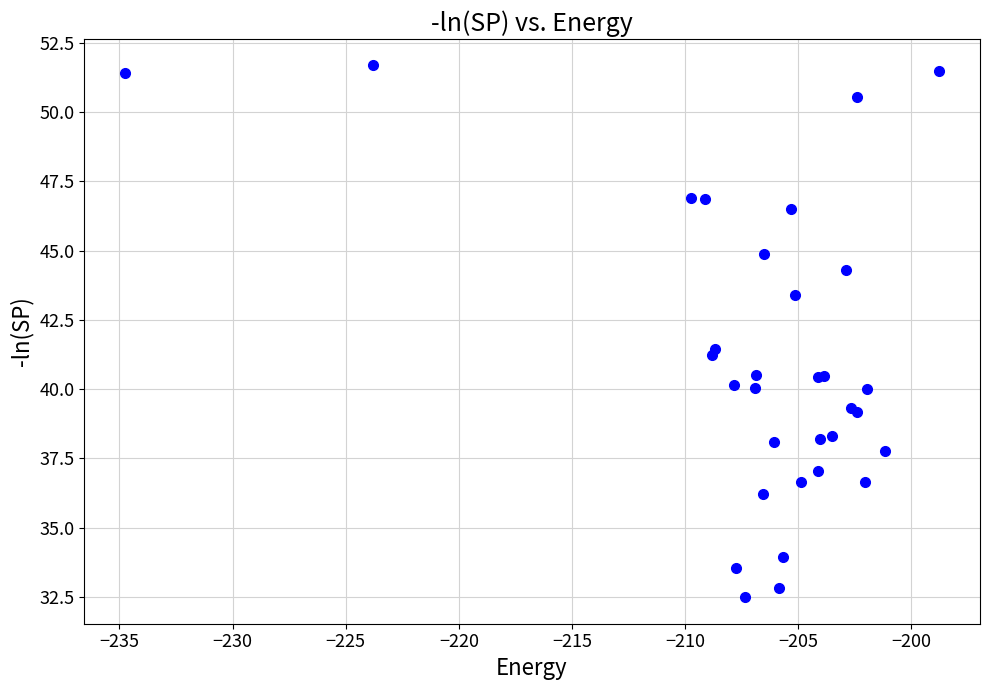

What Y value in the scatter plot is closest to 42?

41.4